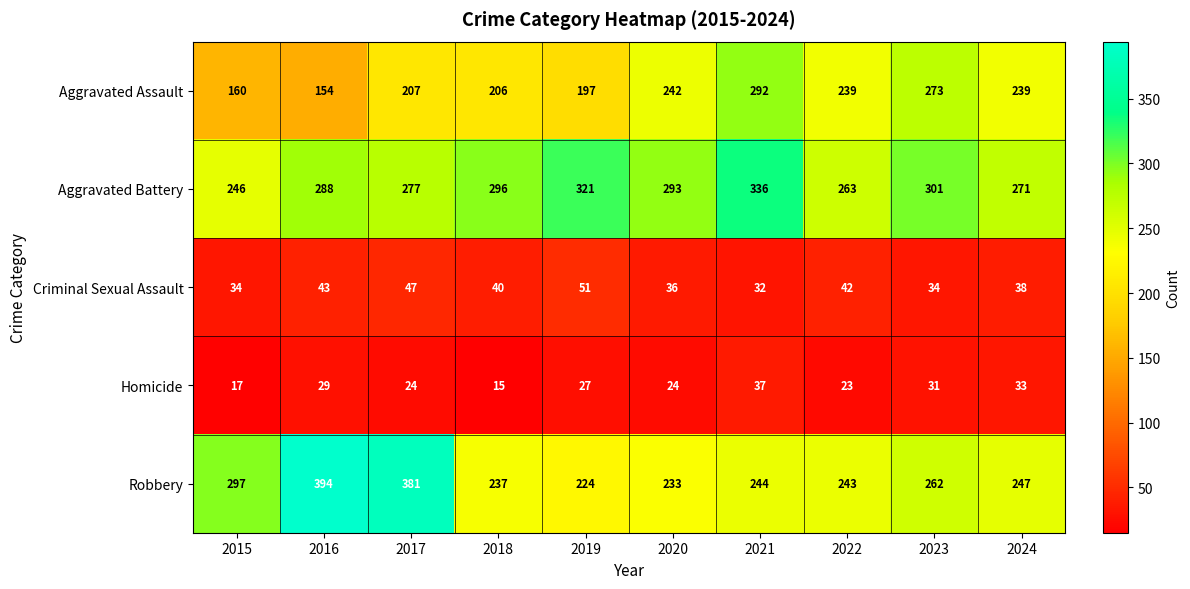

List the series in order of their peak value, highest first.

Robbery, Aggravated Battery, Aggravated Assault, Criminal Sexual Assault, Homicide